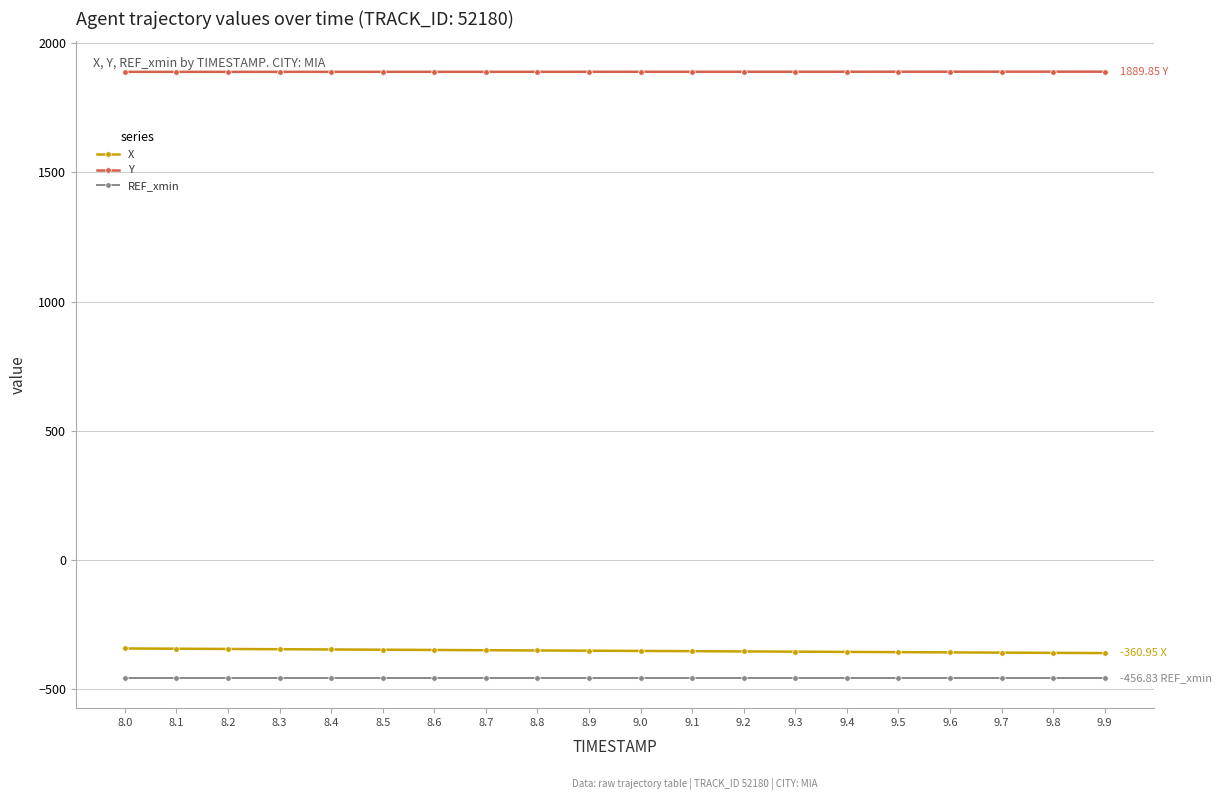

What is the average value of the X series?

-352.1